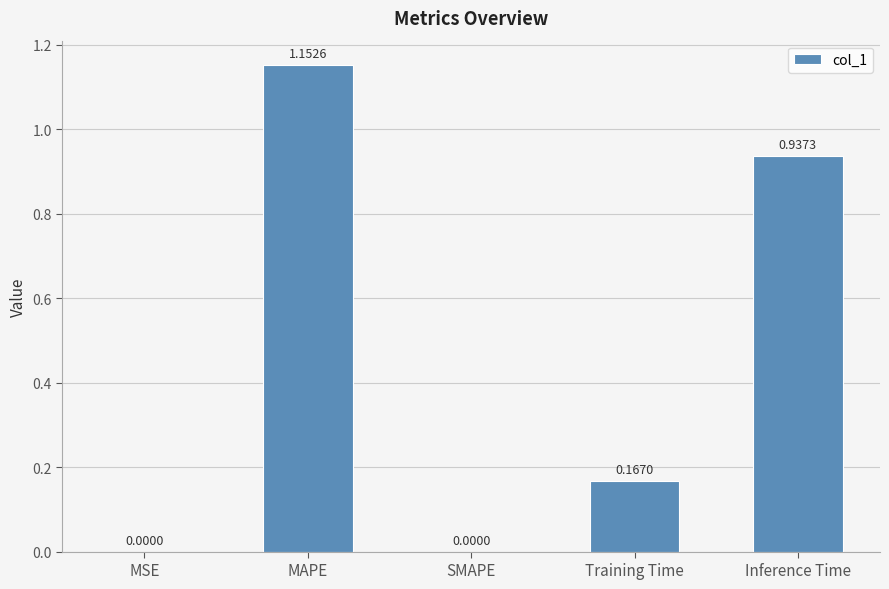

Are the bars horizontal?

No